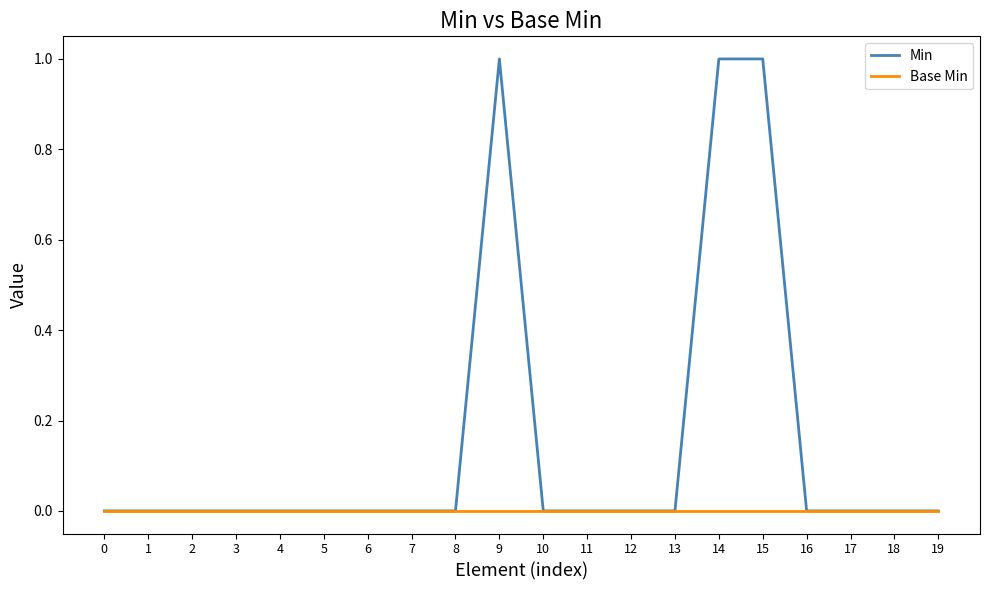

Does the chart display data point markers on the line(s)?

No